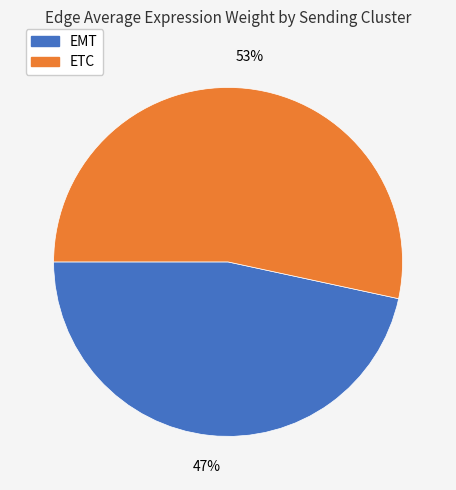

The ETC slice represents 53% of the pie. True or false?

True